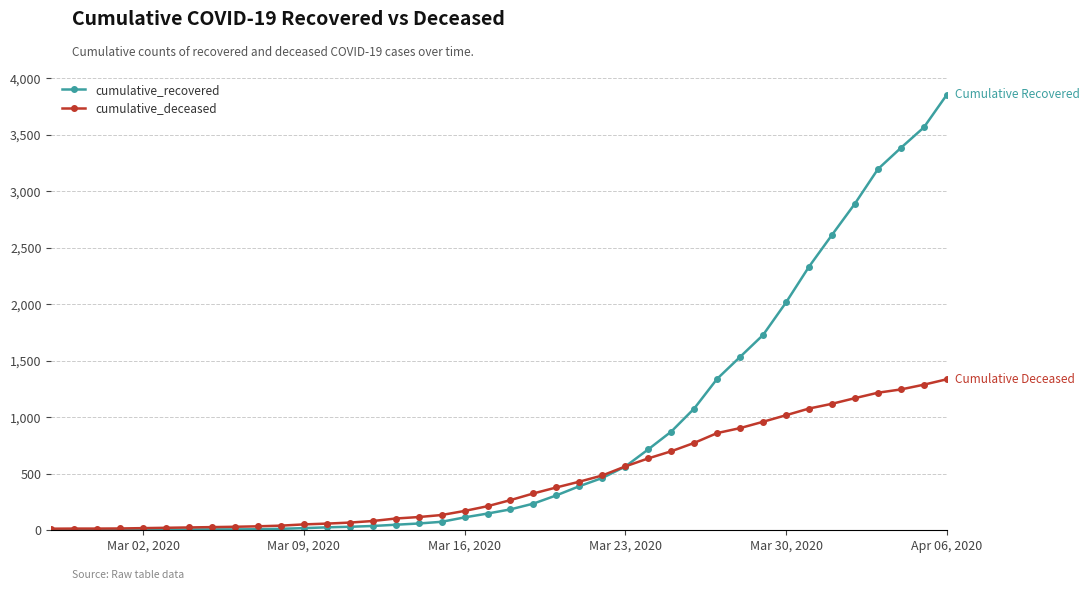

Which series has the widest spread of values?

cumulative_recovered